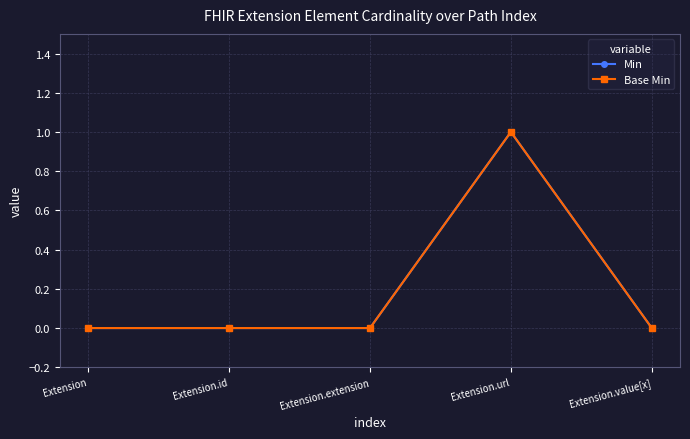

Is this an area chart (filled region under the line)?

No